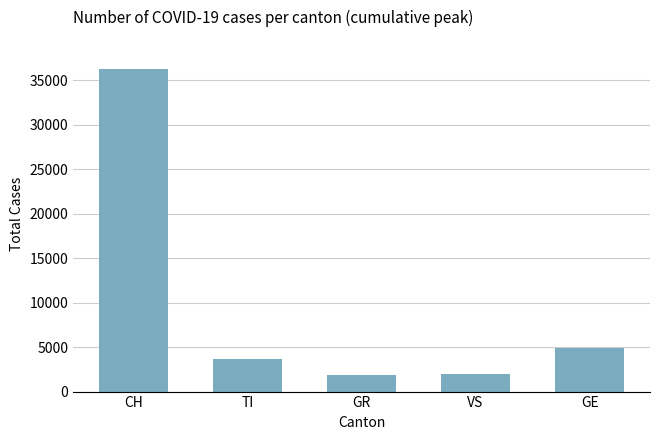

What is the label of the 2nd bar from the right?

VS